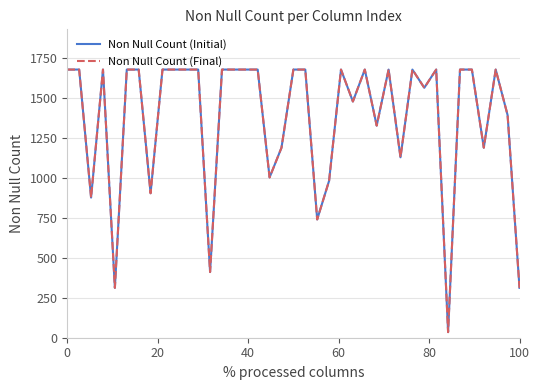

Does the chart have visible grid lines?

Yes